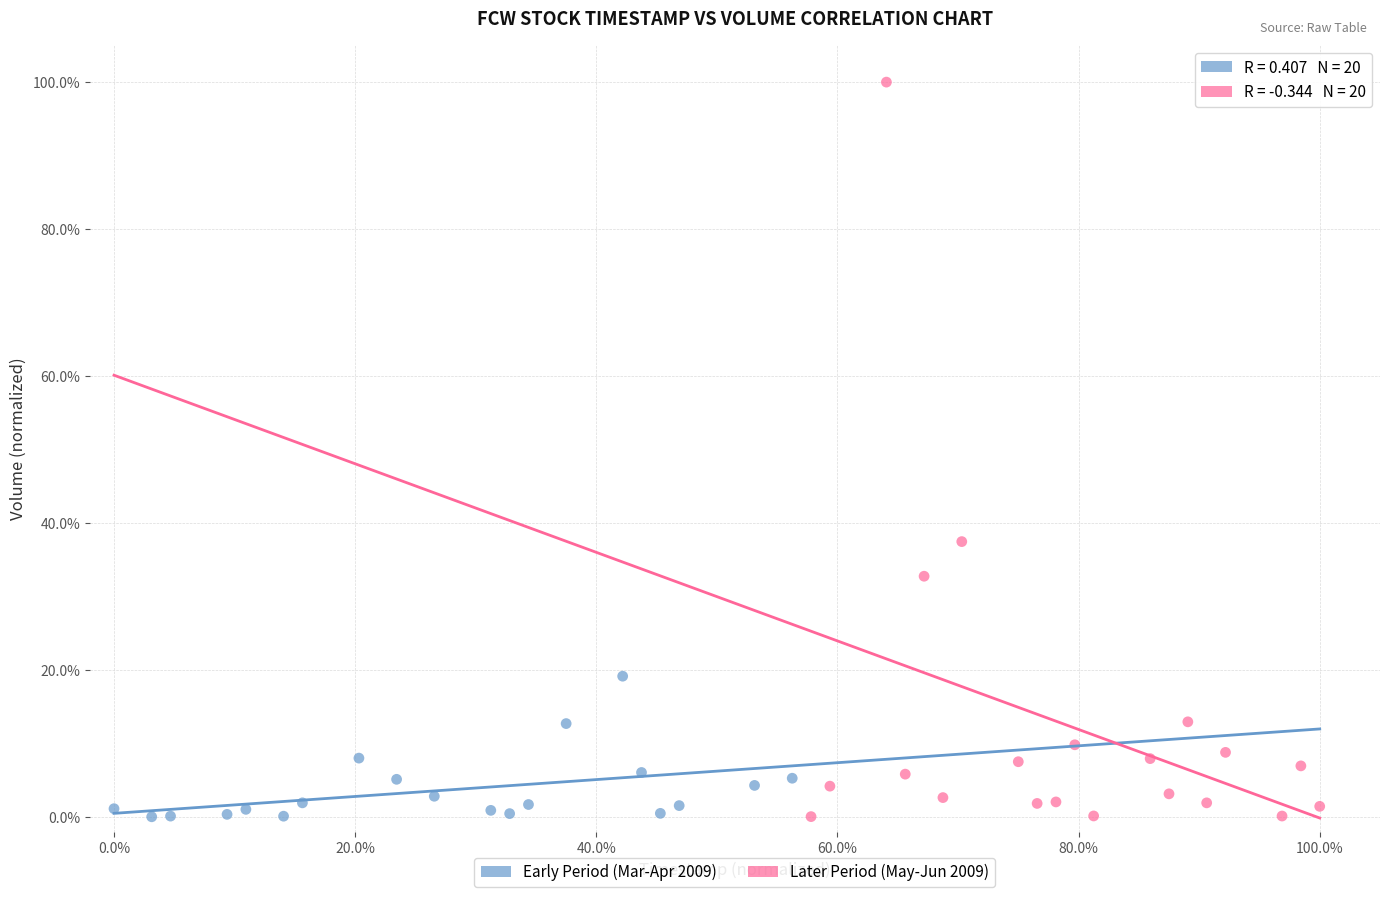

What are all the series names shown in the legend?

Early Period (Mar-Apr 2009), Later Period (May-Jun 2009)